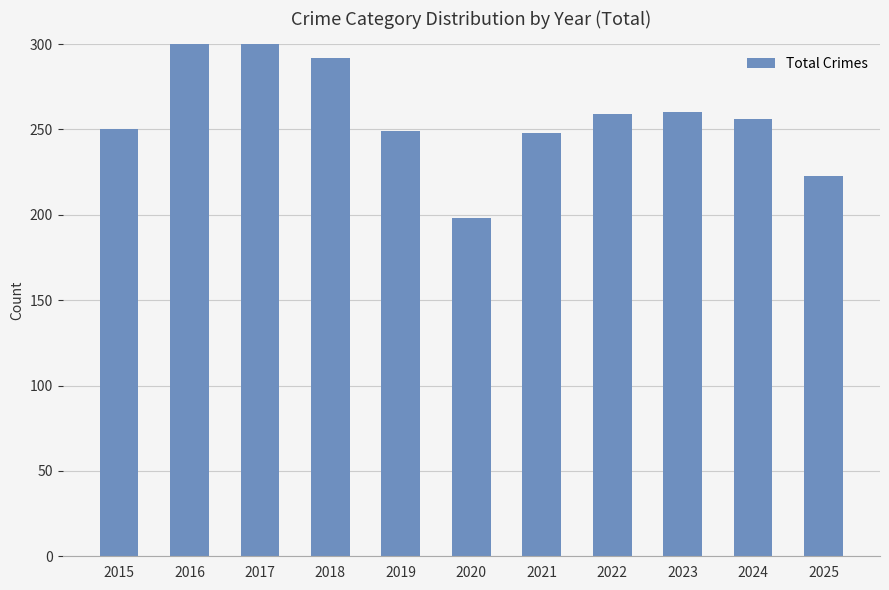

What is the value of the 2nd bar from the left?

324